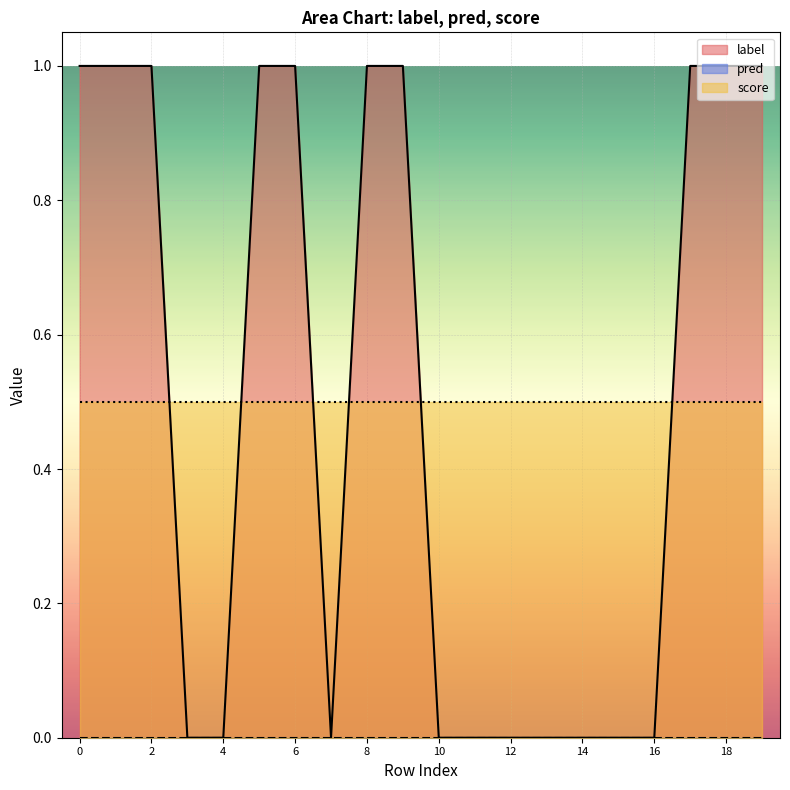

Is it true that pred equals 0.0 at 10?

True